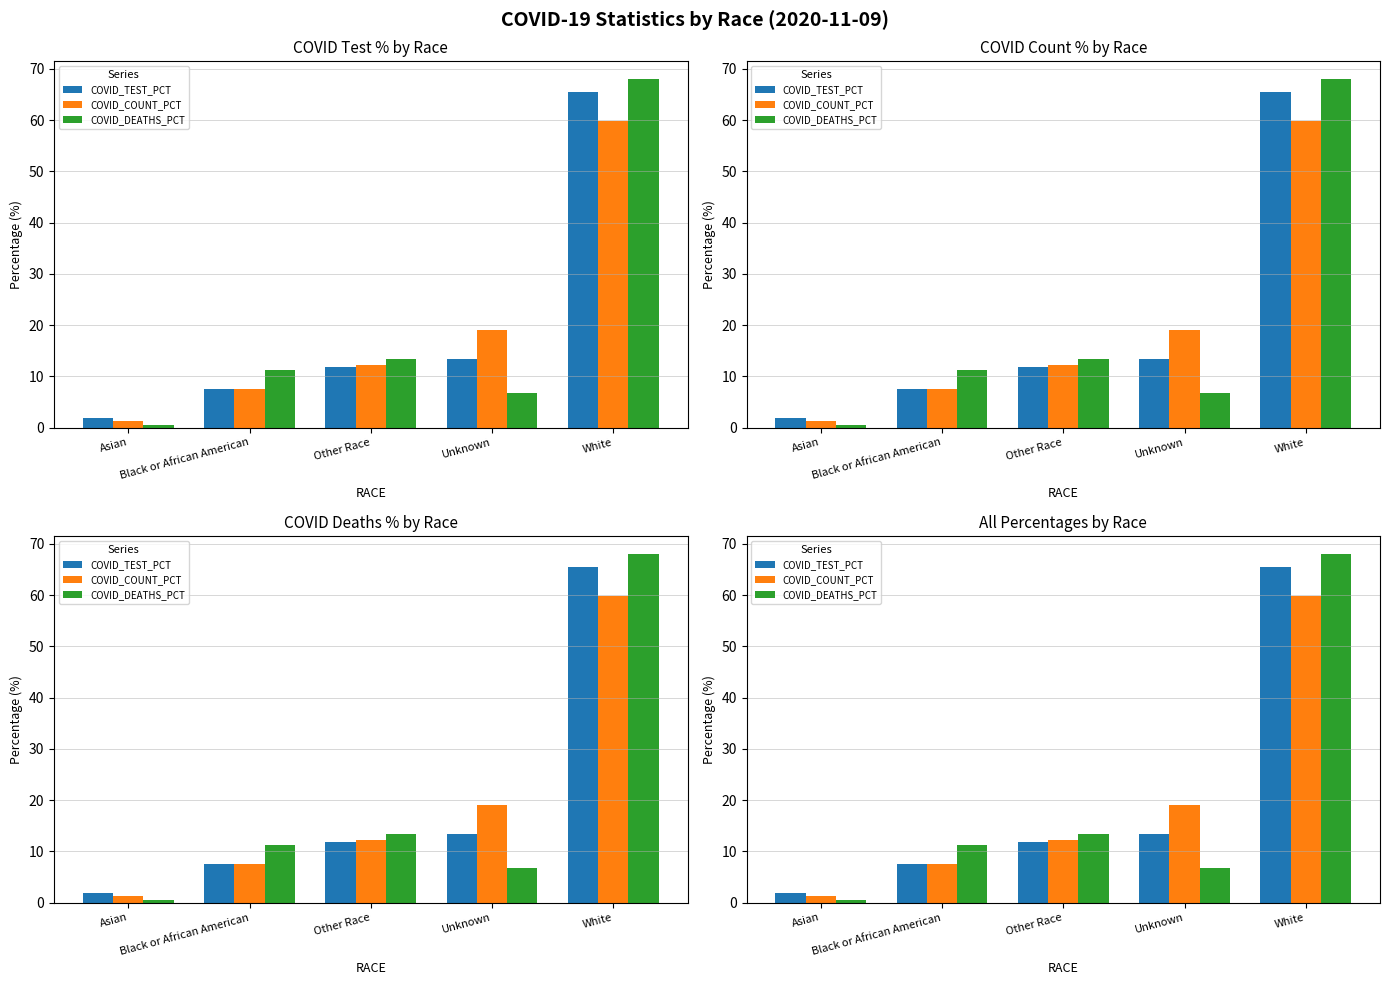

What is the difference between the highest and lowest values at Other Race?

1.7